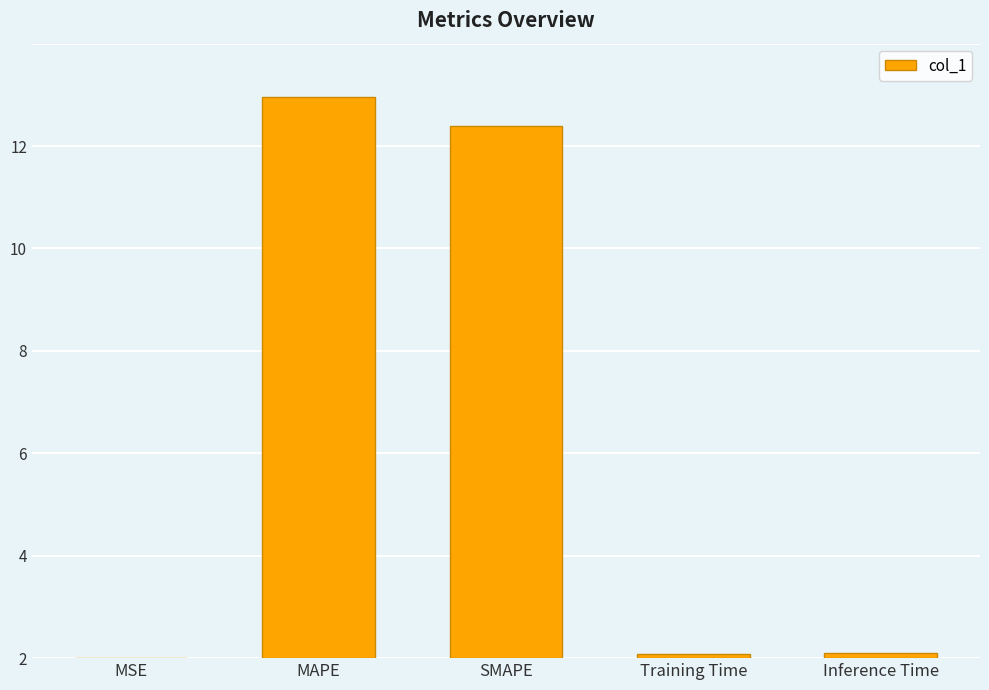

What position from the right is SMAPE?

3